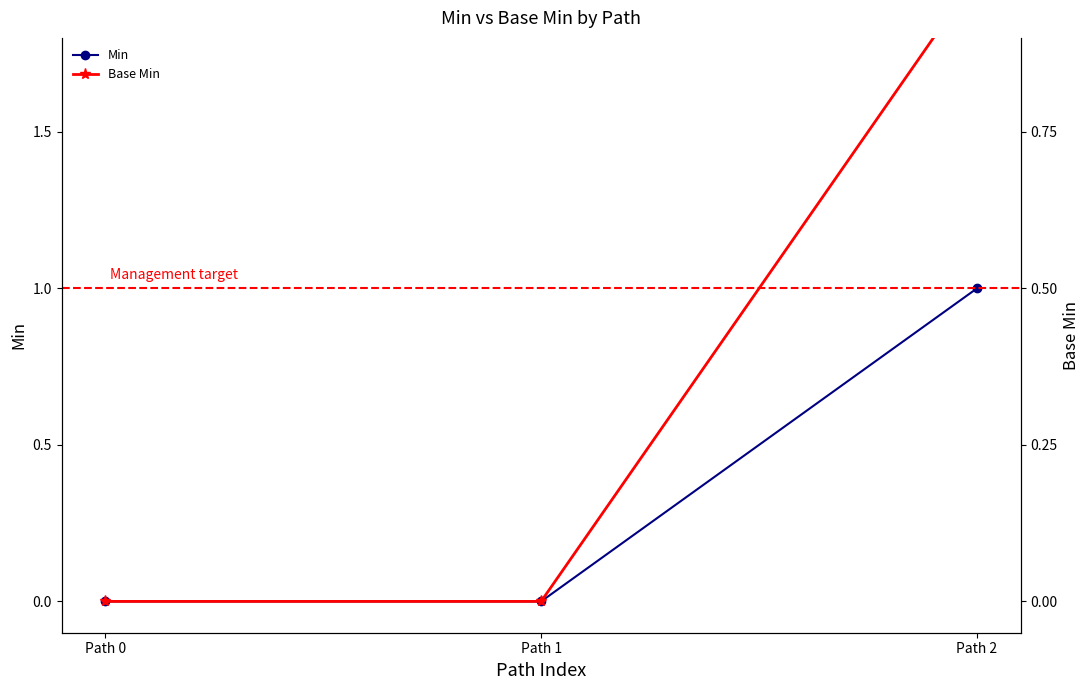

What is the total value across all series at Path 2?

2